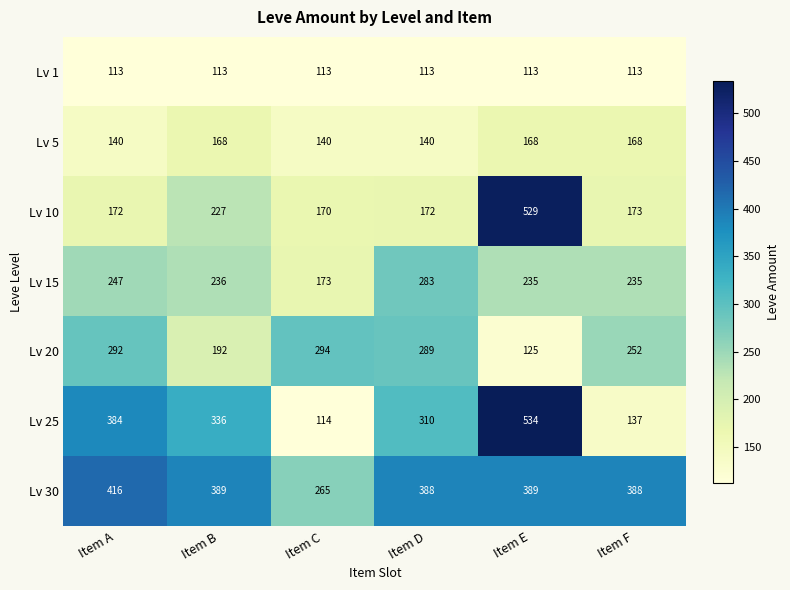

The value of Lv 1 at Item C is 113. True or false?

True